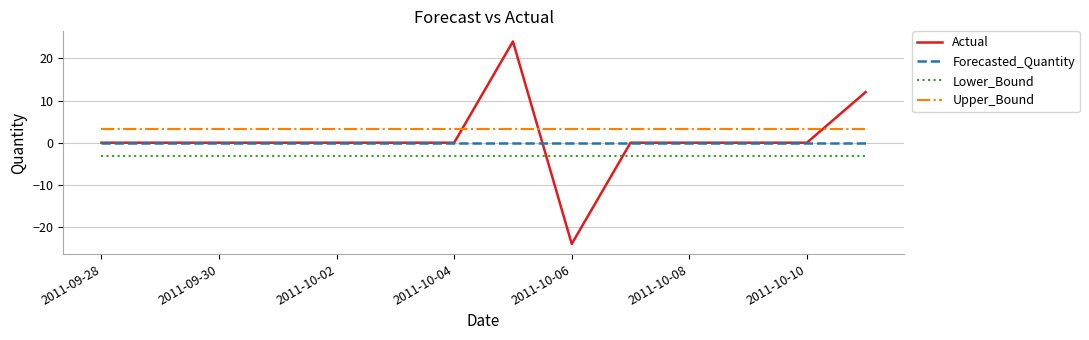

List the series in order of their peak value, highest first.

Actual, Upper_Bound, Forecasted_Quantity, Lower_Bound